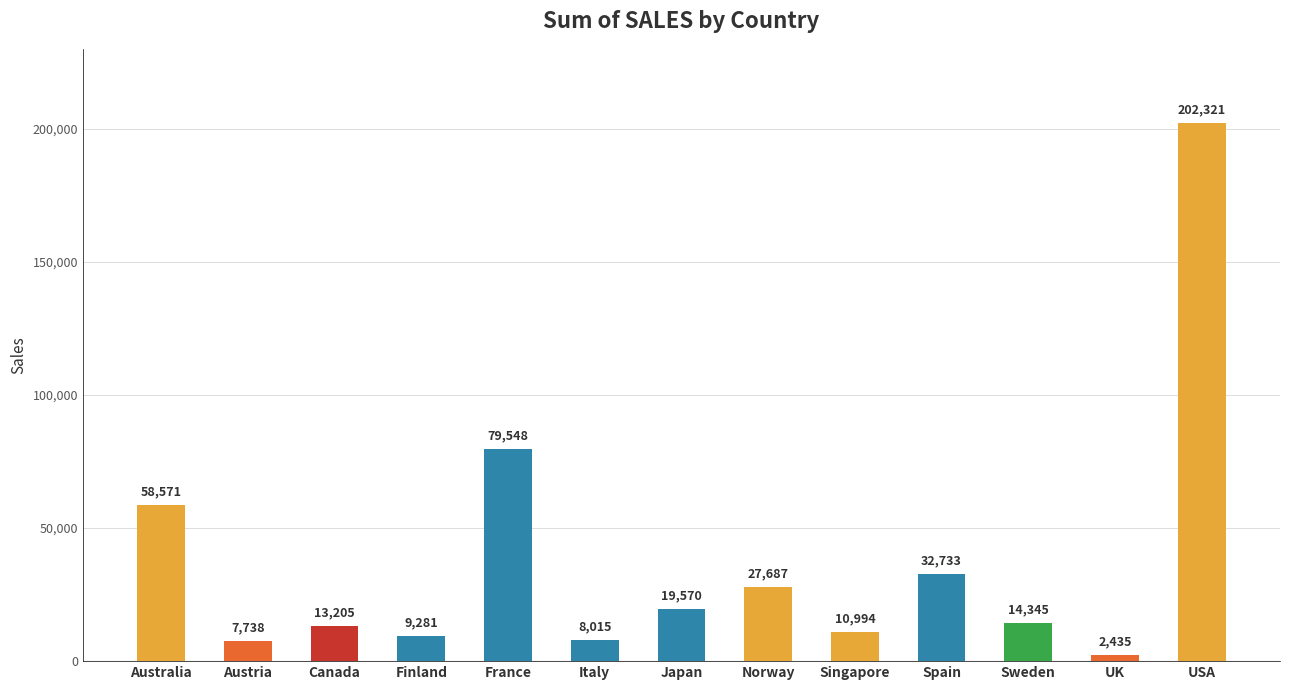

The chart shows a value of 11696.5 at Japan. True or false?

False